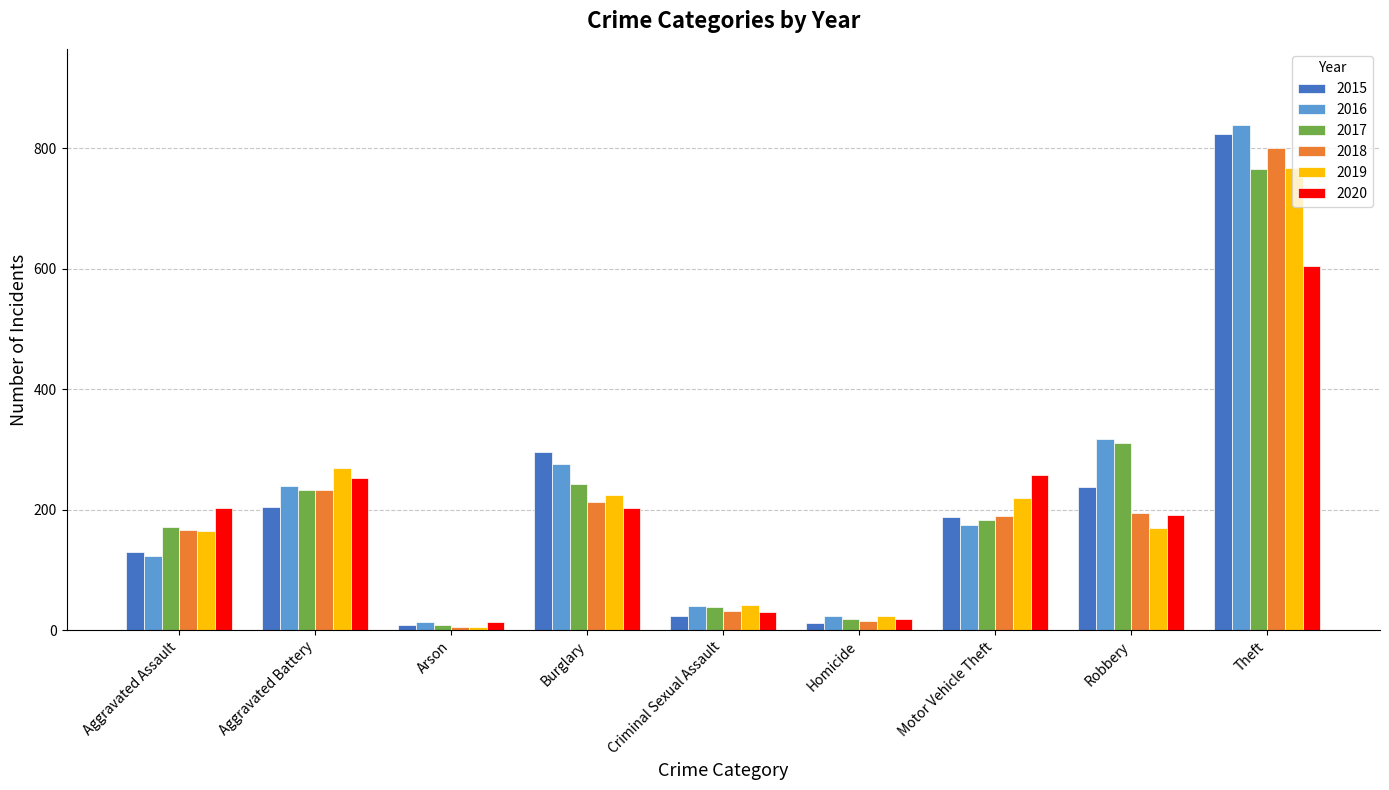

Are the bars horizontal?

No